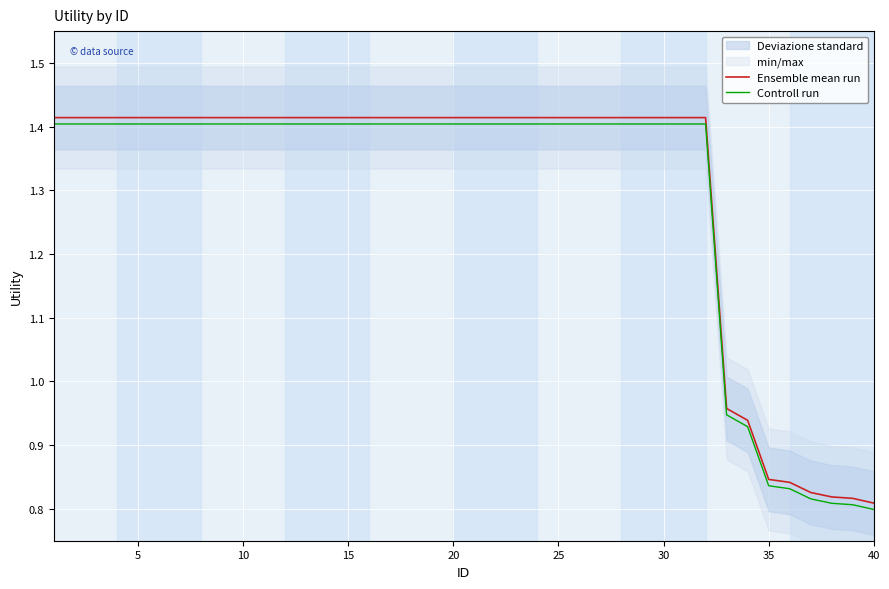

Is it true that Controll run equals 0.6 at 5?

False